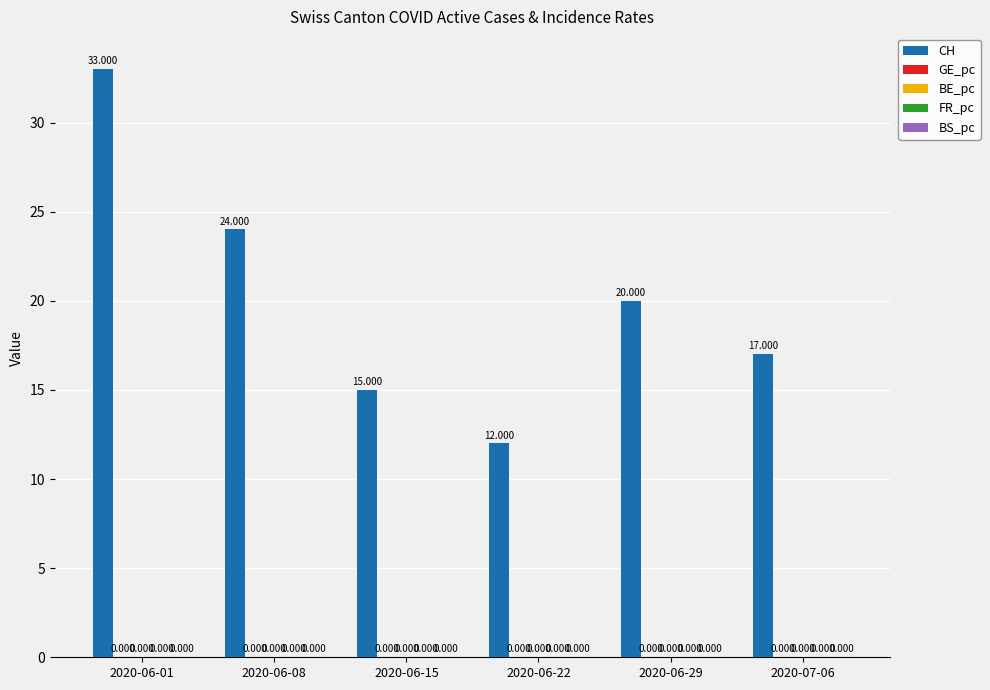

Which series changed the most between 2020-06-01 and 2020-07-06?

CH